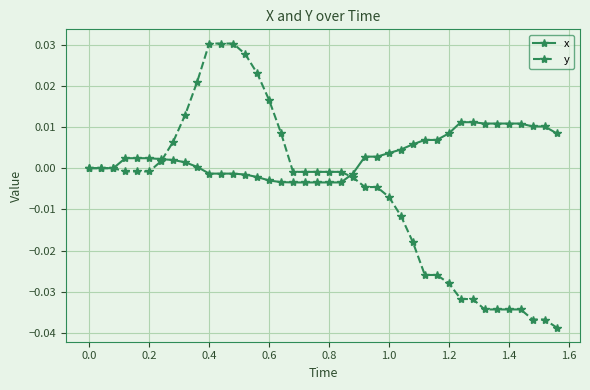

Which series has the widest spread of values?

y